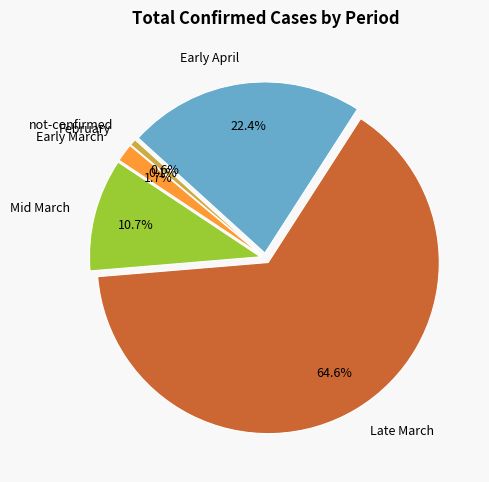

Is there a majority slice in this chart?

Yes